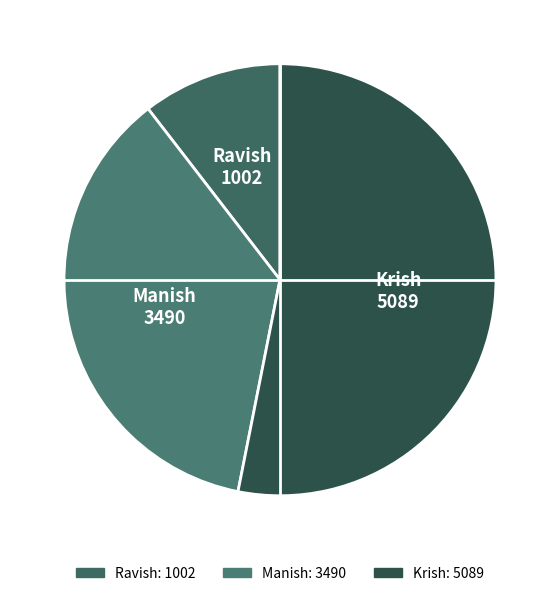

Is the sum of Manish and Ravish greater than half?

No